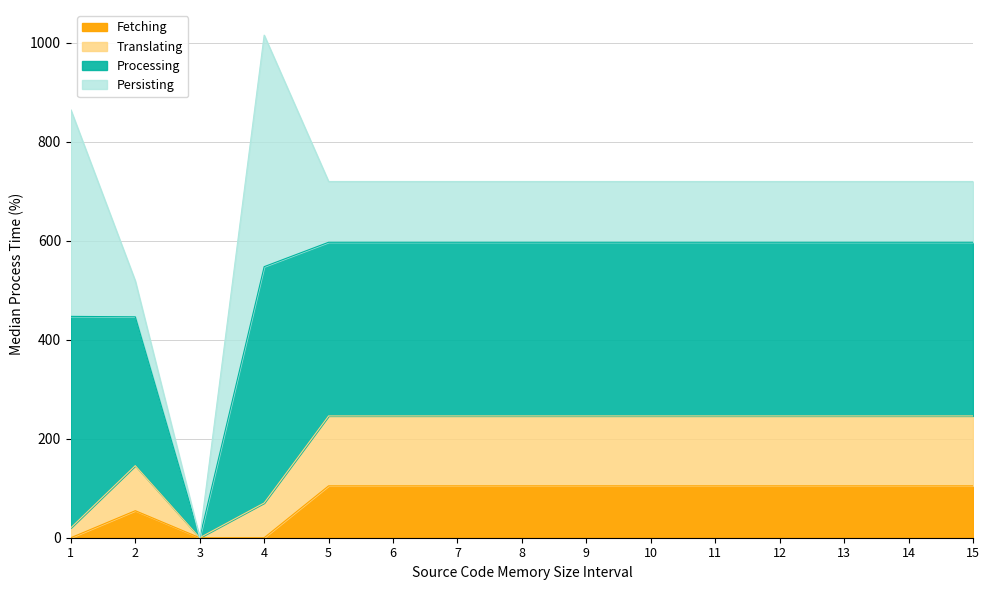

What are all the series names shown in the legend?

Fetching, Translating, Processing, Persisting